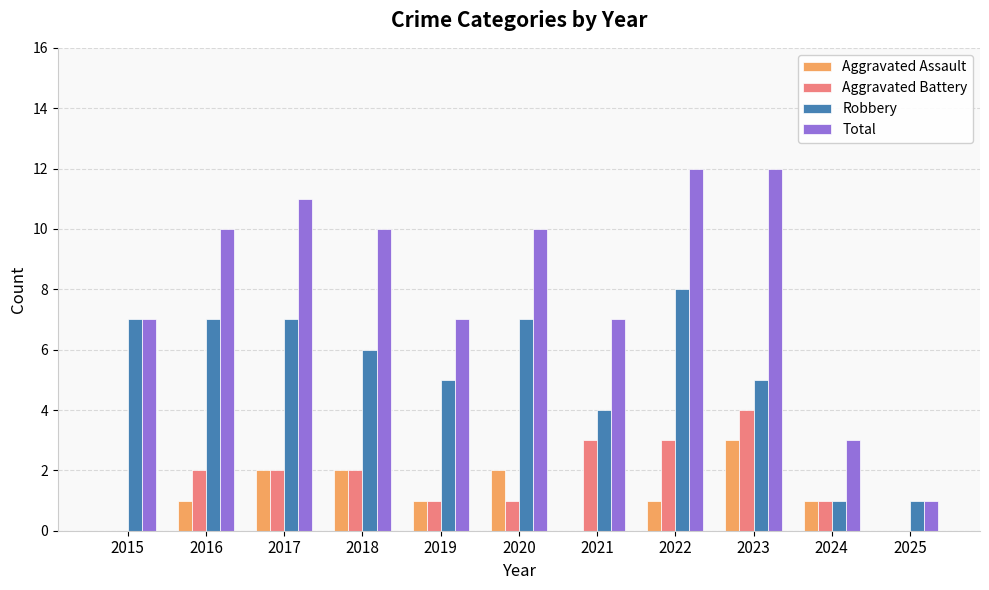

Is it true that Aggravated Battery equals 1 at 2021?

False